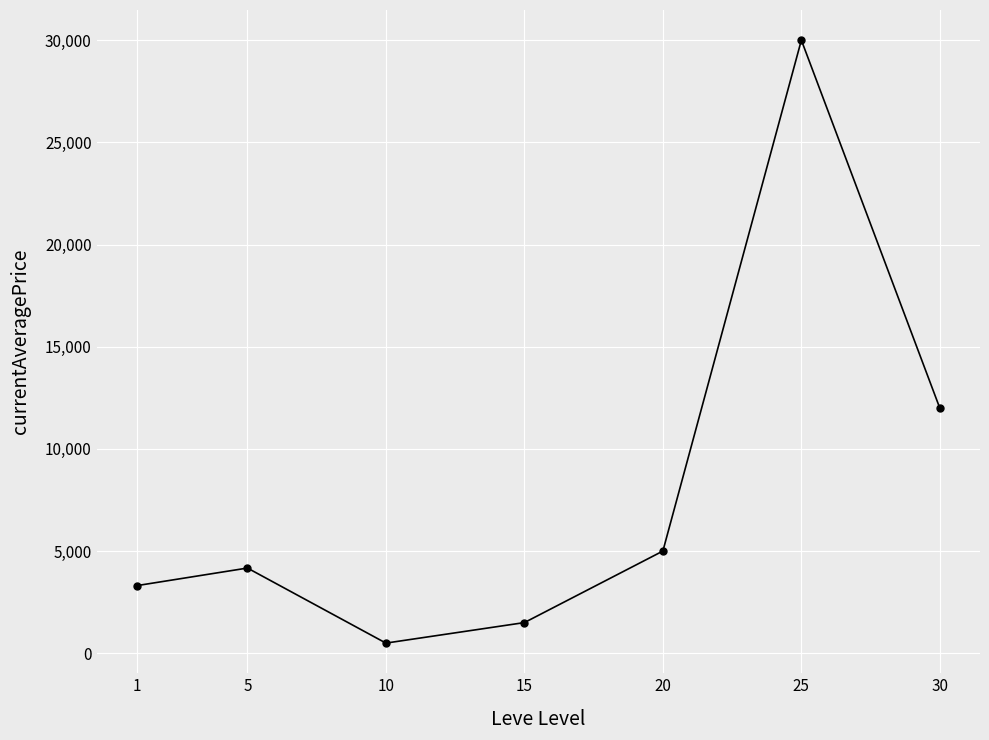

How many data points are less than 4168?

3